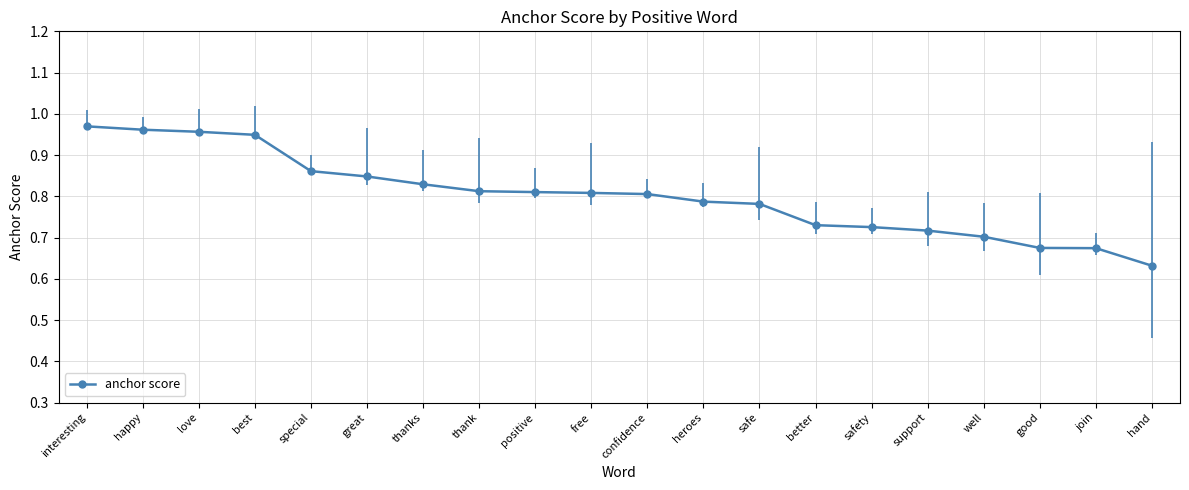

What position from the left is confidence?

11